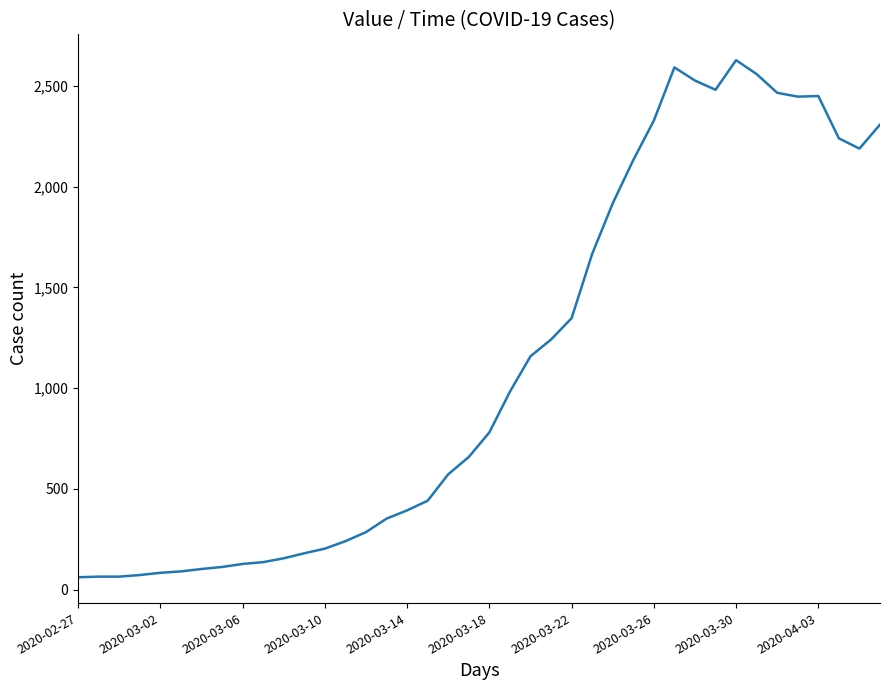

What is the greatest value displayed?

2628